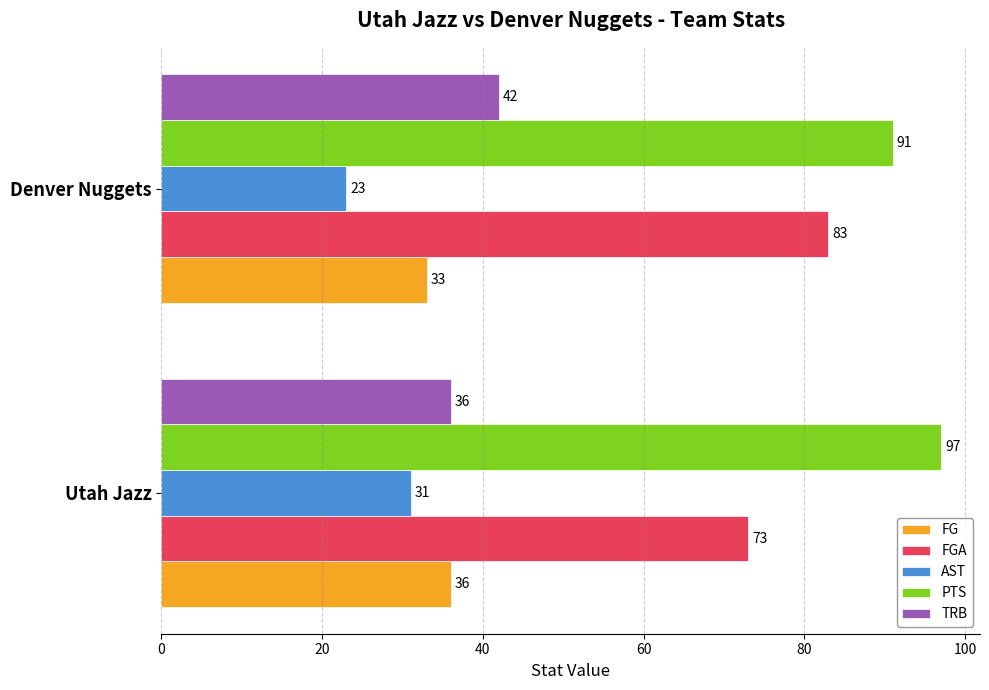

Which series changed the most between Utah Jazz and Denver Nuggets?

FGA